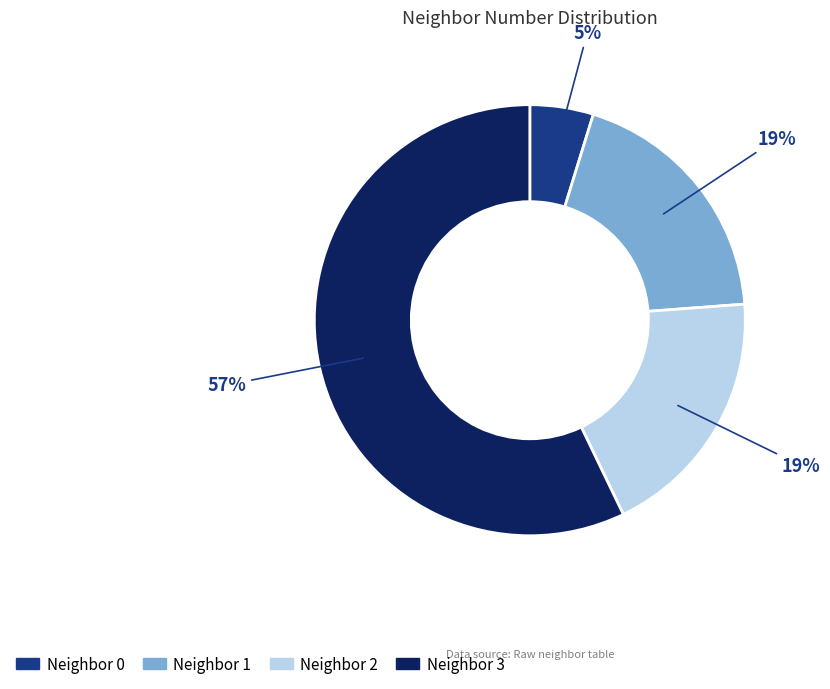

Is there a majority slice in this chart?

Yes